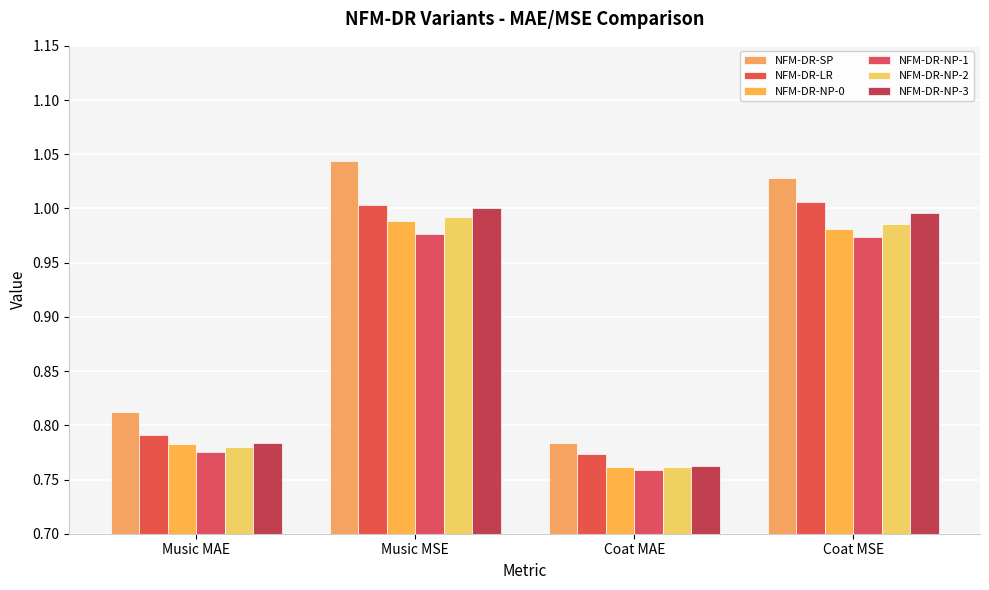

What is the label of the 3rd bar from the right?

Music MSE